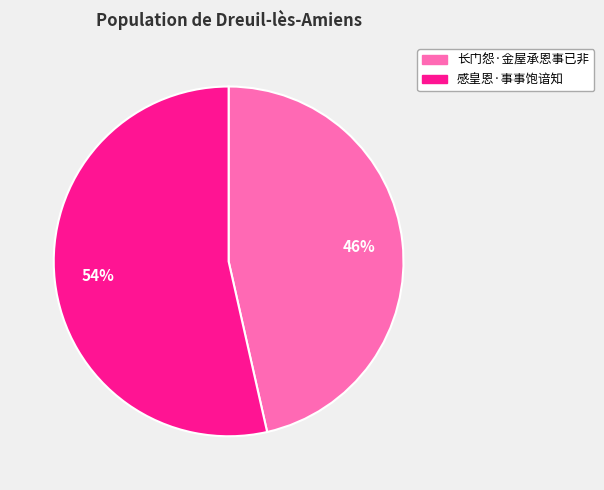

Do 长门怨·金屋承恩事已非 and 感皇恩·事事饱谙知 together represent more than half of the pie?

Yes